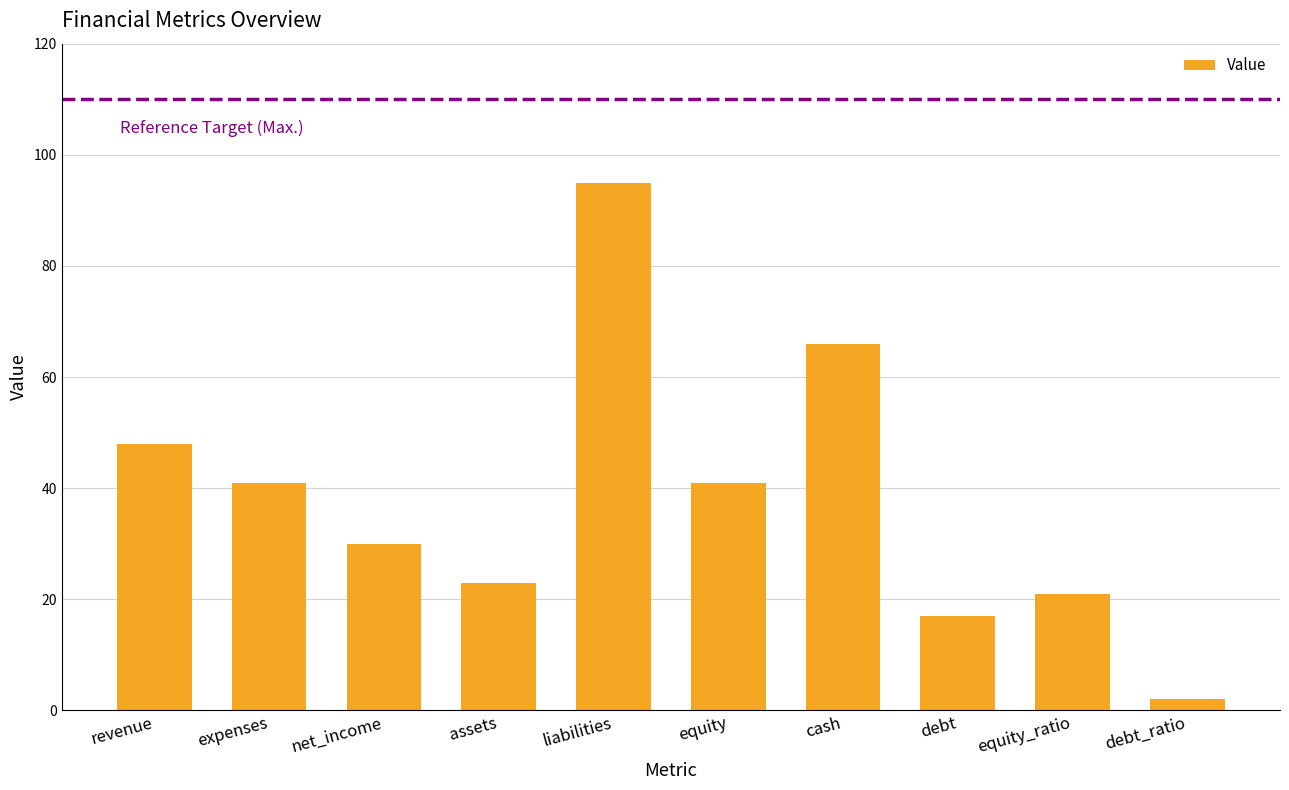

What is the difference between the values at debt_ratio and expenses?

39